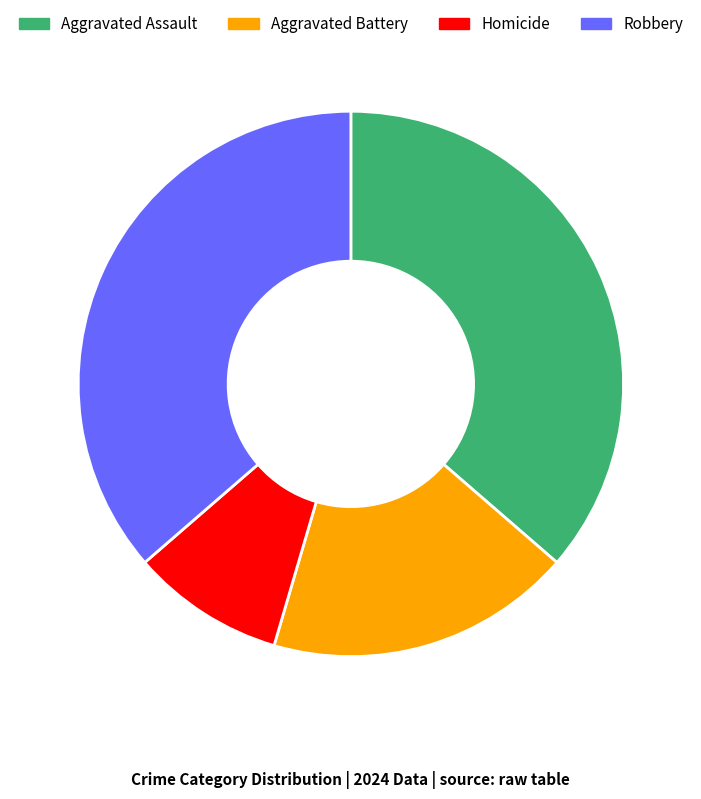

Which slice is the smallest?

Homicide